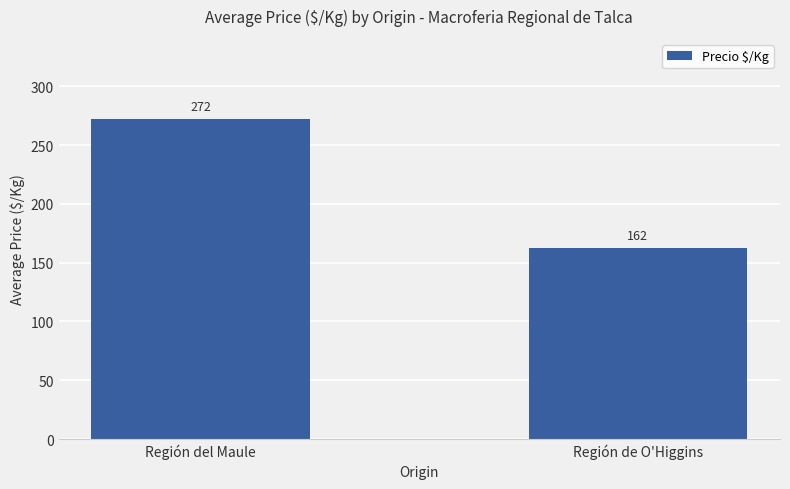

Rank the categories by value from highest to lowest.

Región del Maule, Región de O'Higgins